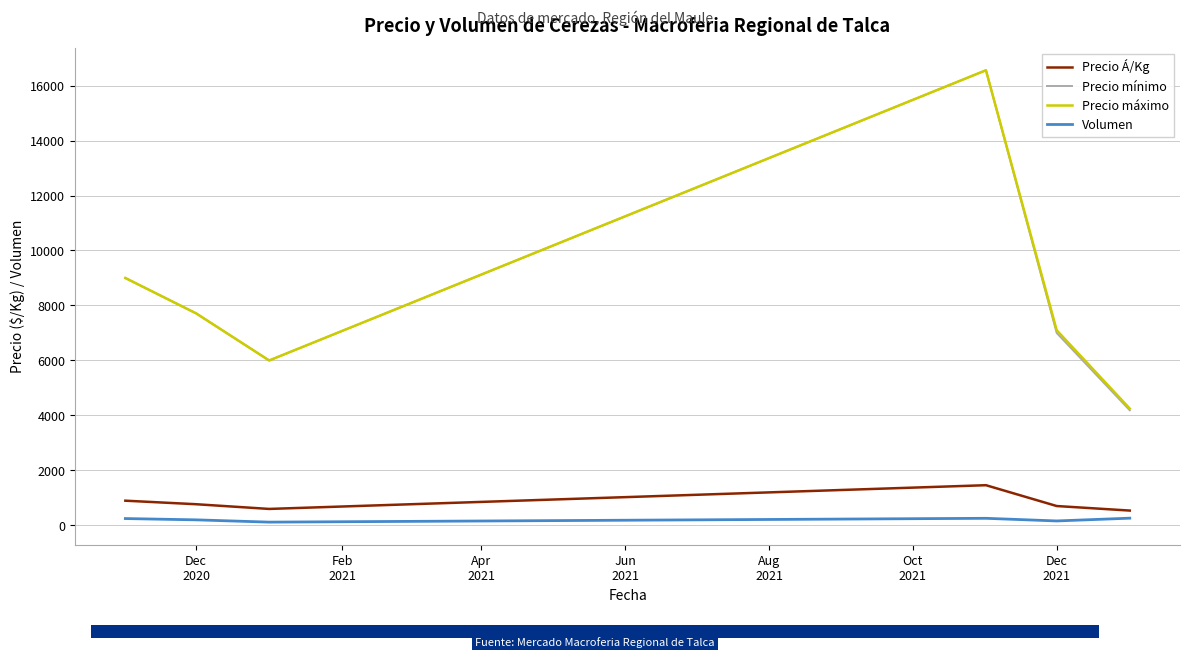

What is the greatest value displayed?

16555.6